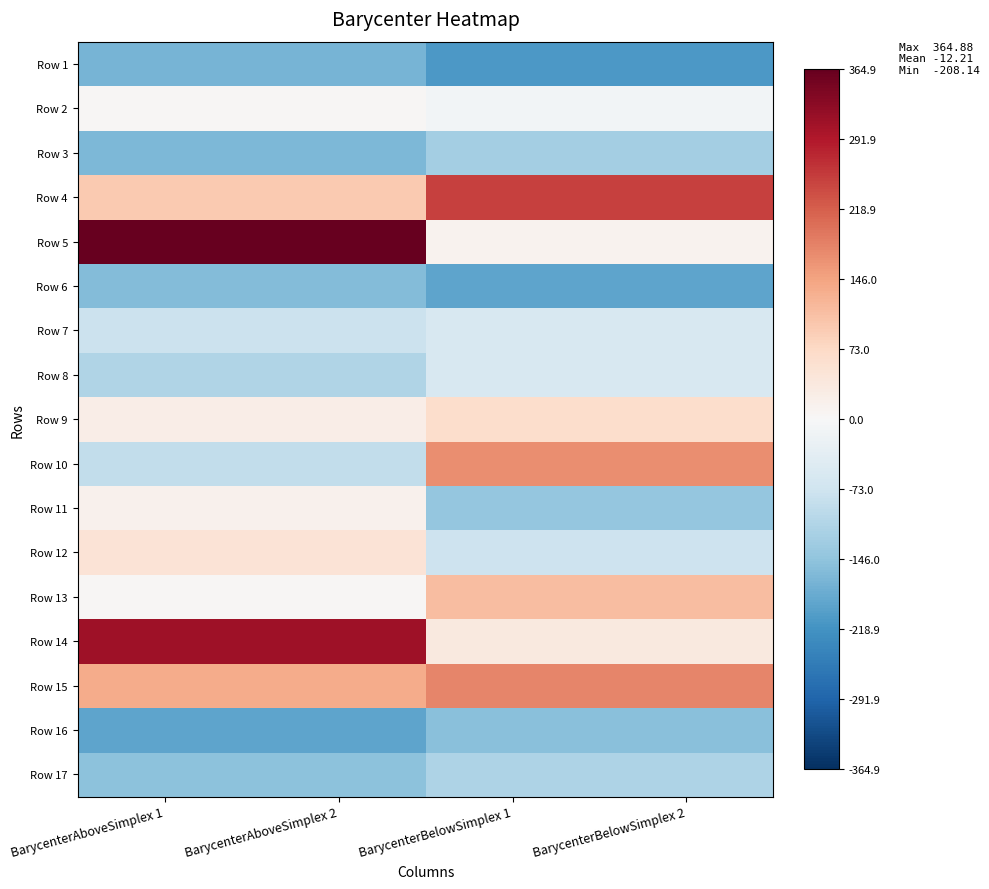

What is the minimum value shown in the chart?

-208.1